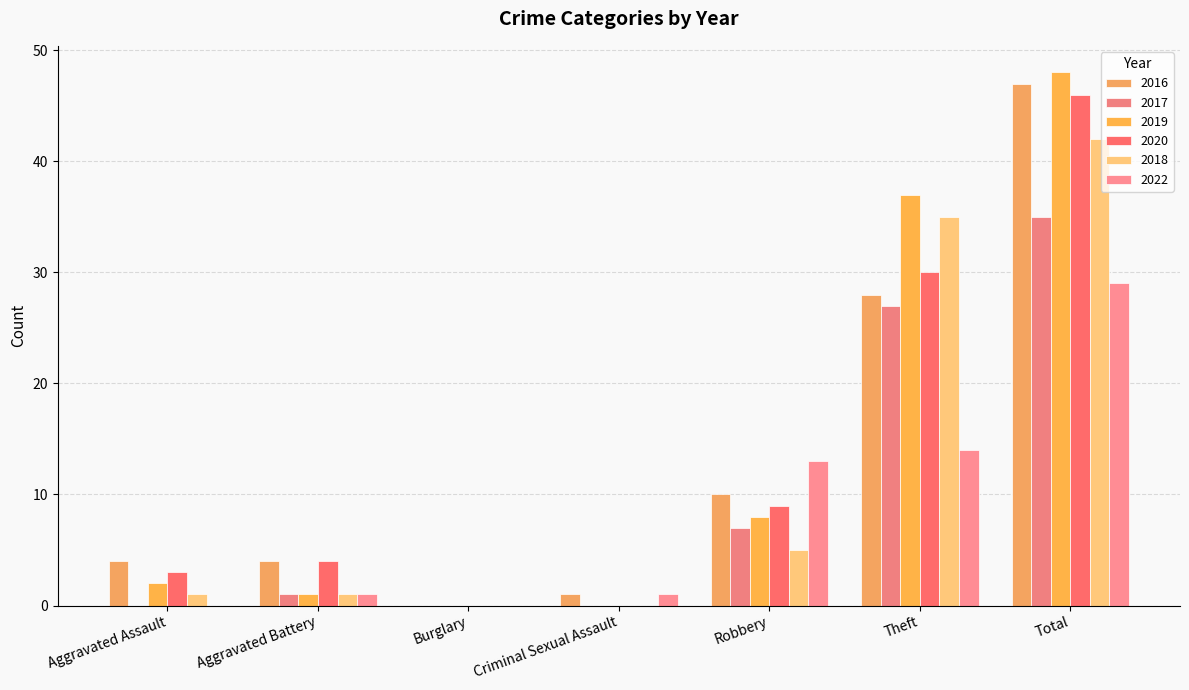

Are the bars horizontal?

No